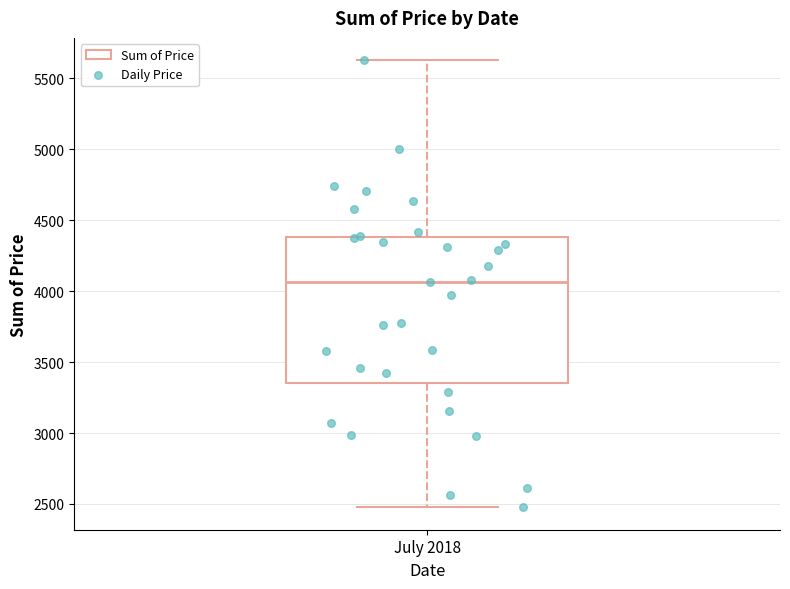

Where does the lower whisker of the box for July 2018 end on the y-axis? The values are not printed on the chart, so give them approximately, as read against the axis.

2500